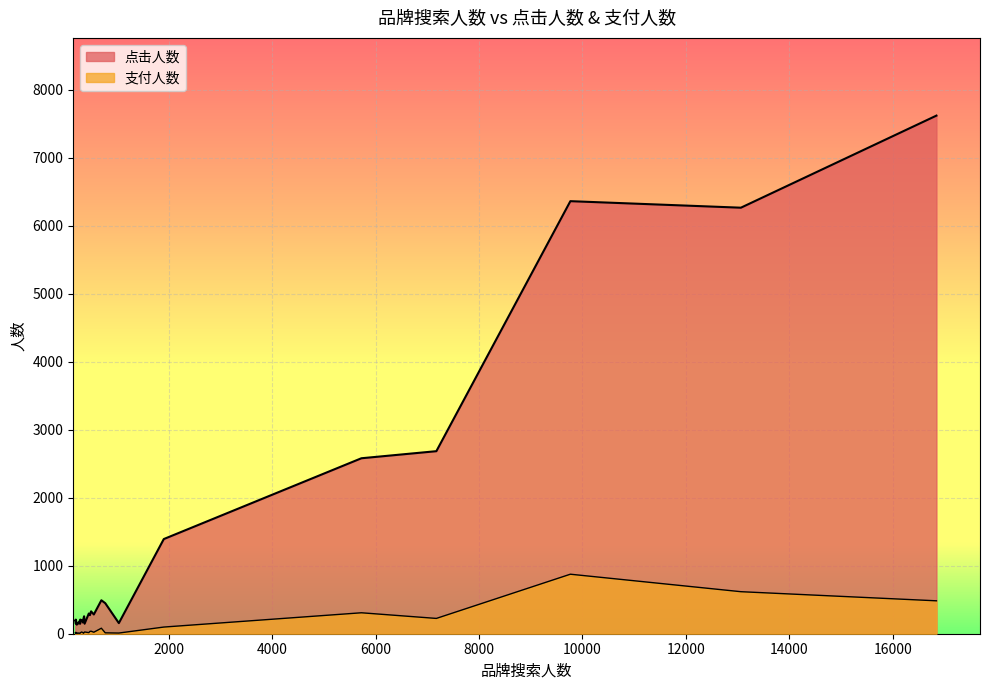

Rank the series at 205 from highest to lowest value.

点击人数, 支付人数